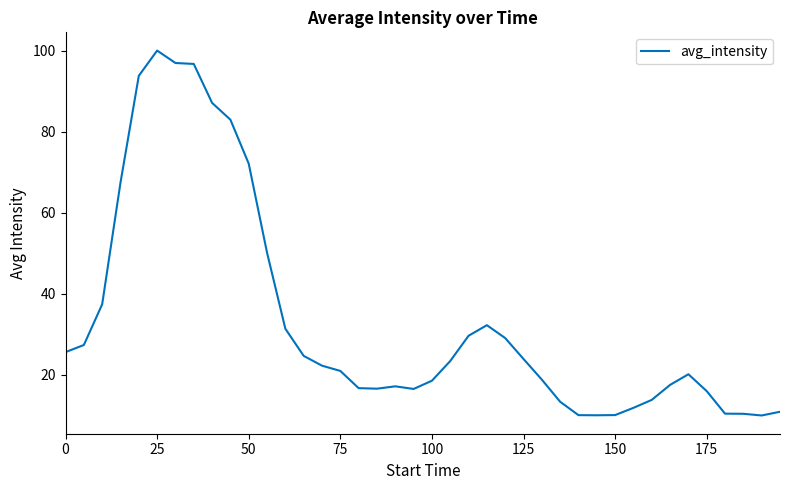

What is the greatest value displayed?

100.1